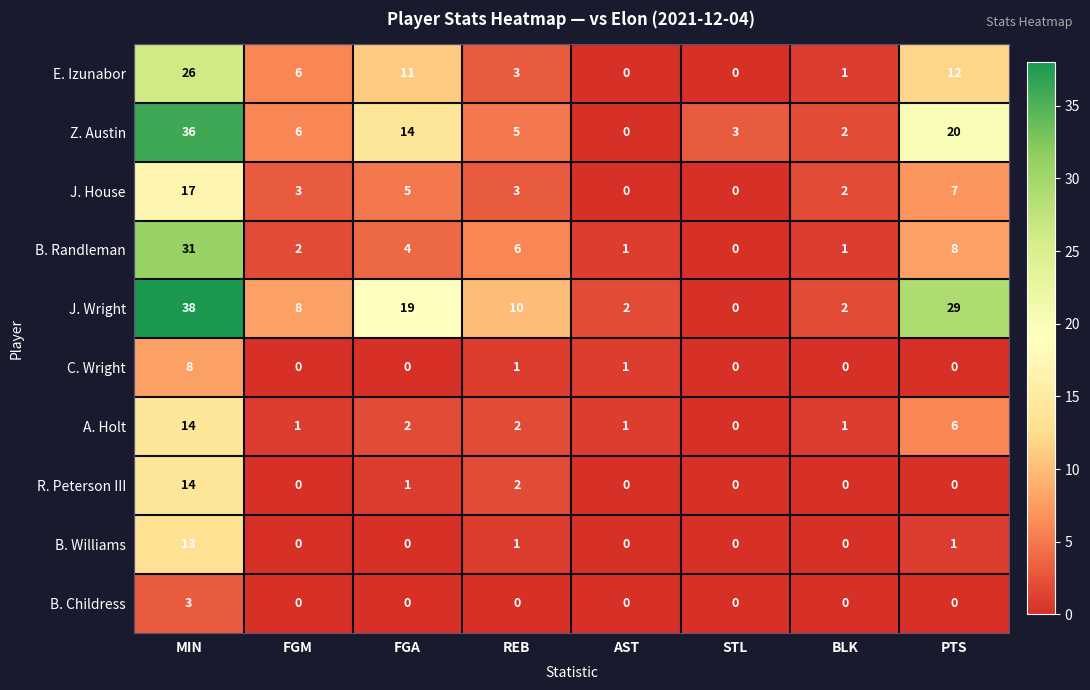

Which series has the largest total across all categories?

J. Wright